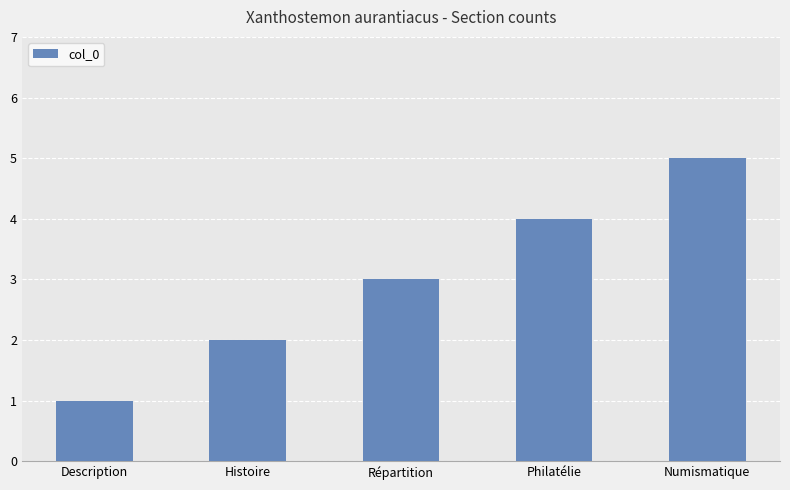

Reading right to left, transcribe all the data shown in this chart.

Numismatique=5	Philatélie=4	Répartition=3	Histoire=2	Description=1